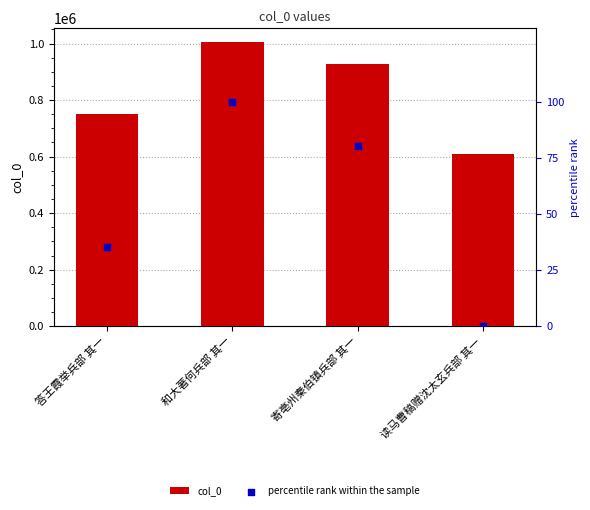

At how many categories does at least one series exceed 266988?

4